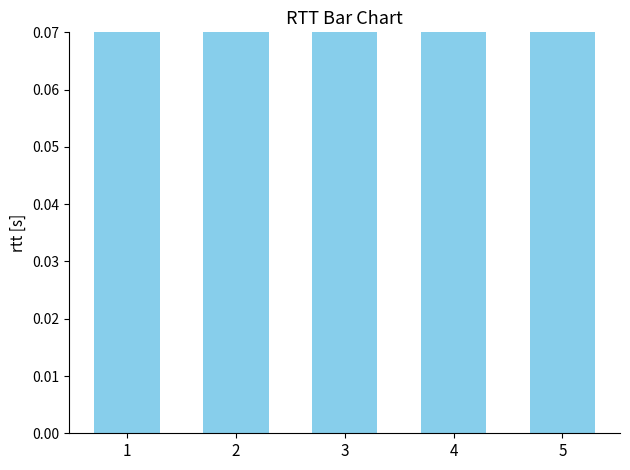

What is the sum of all values?

1.2